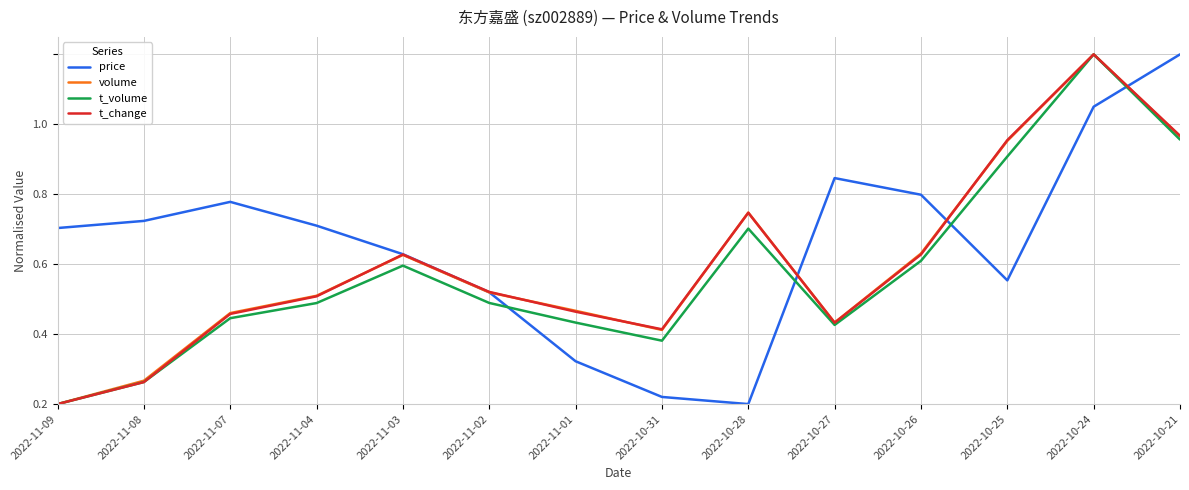

What is the label of the 4th point from the right?

2022-10-26